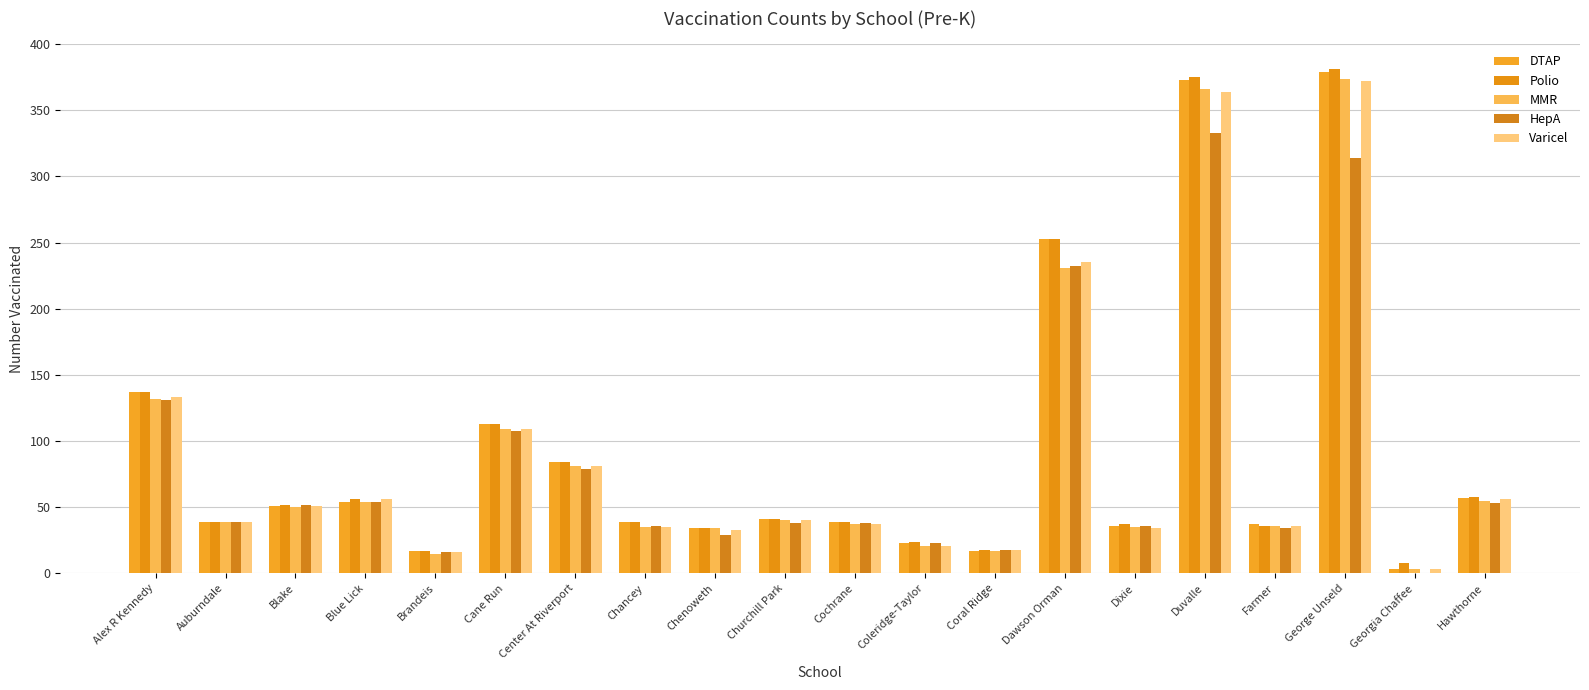

What is the label of the 8th bar from the left?

Chancey